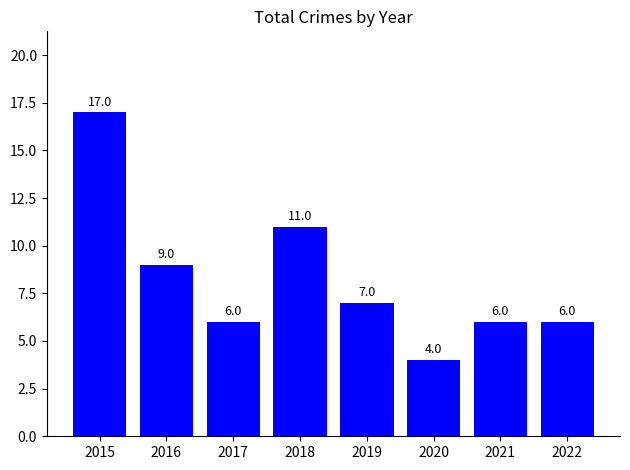

What is the sum of the values at 2022 and 2020?

10